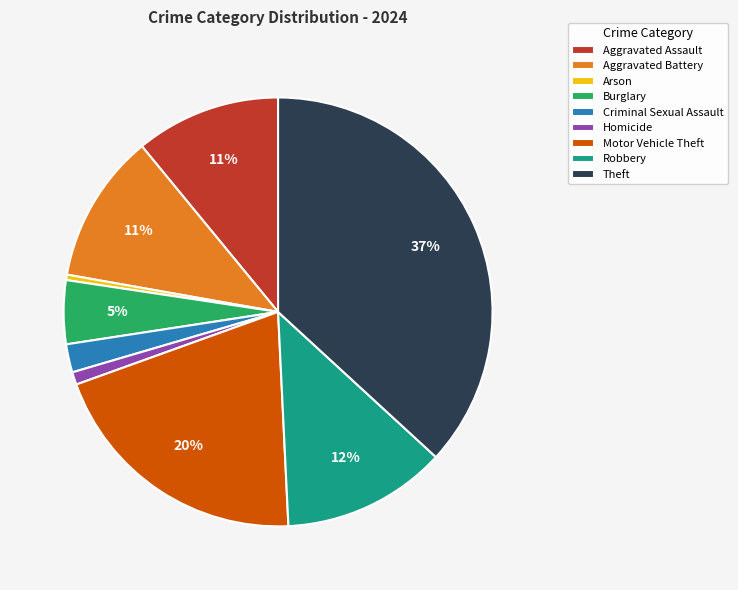

Combined, do Aggravated Battery and Aggravated Assault account for over 50%?

No